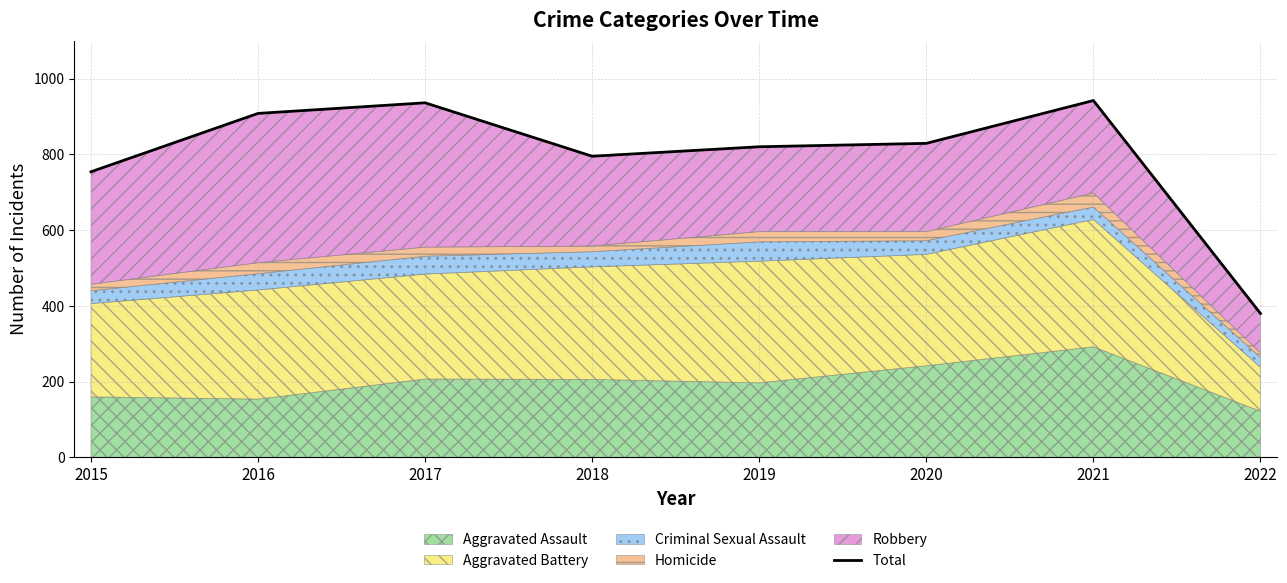

How many lines are shown in the chart?

1